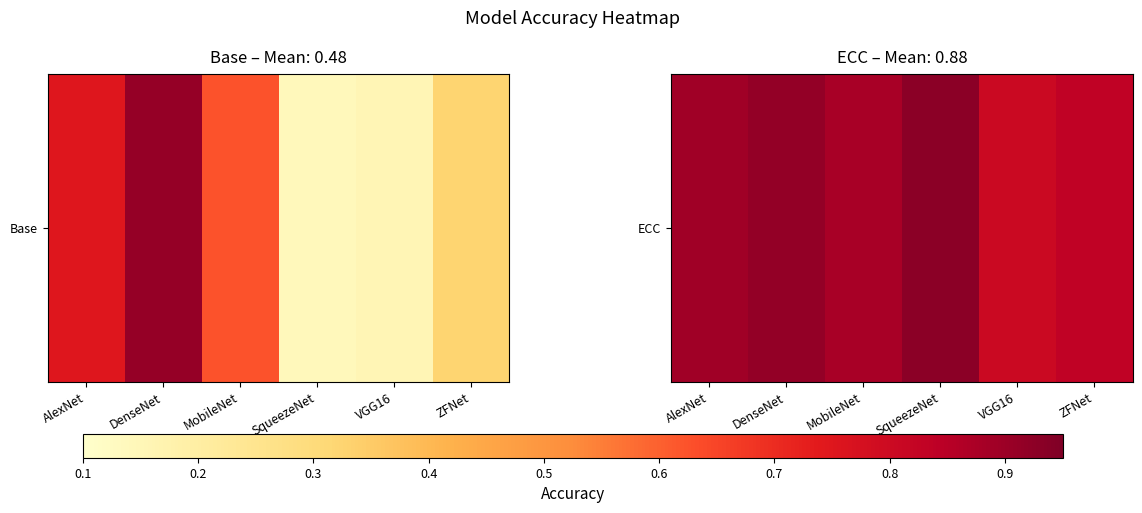

The chart shows a value of 0.9 at DenseNet. True or false?

True